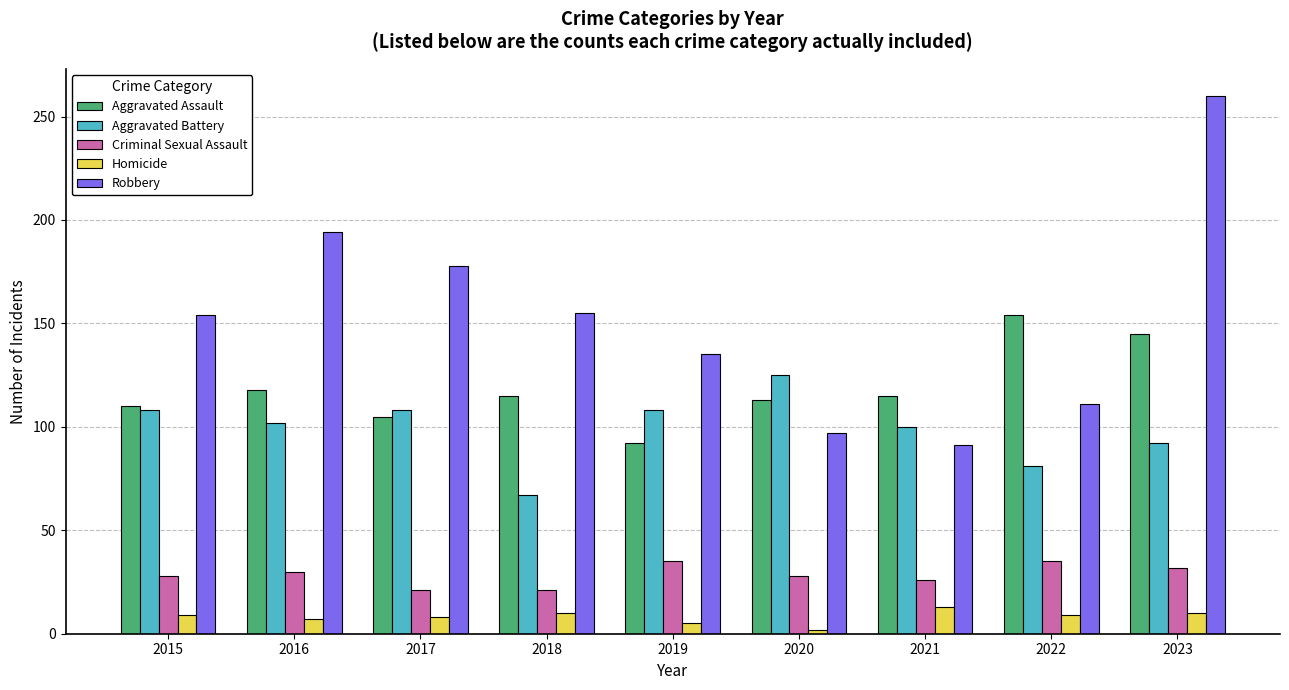

Which category has the lowest value in the Aggravated Assault series?

2019